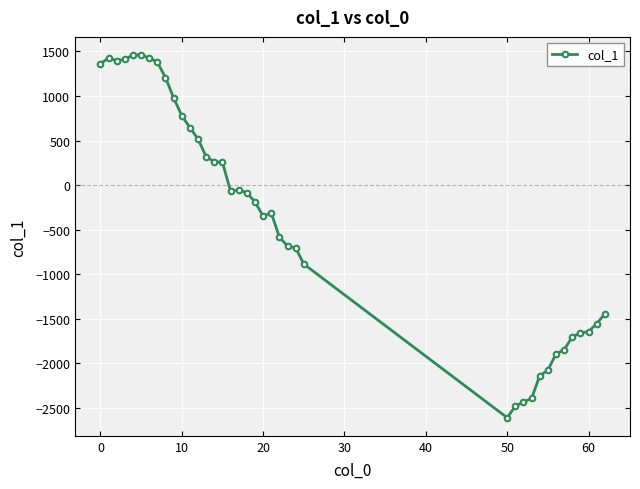

True or false: there are more than 1 points higher than both neighbors.

True